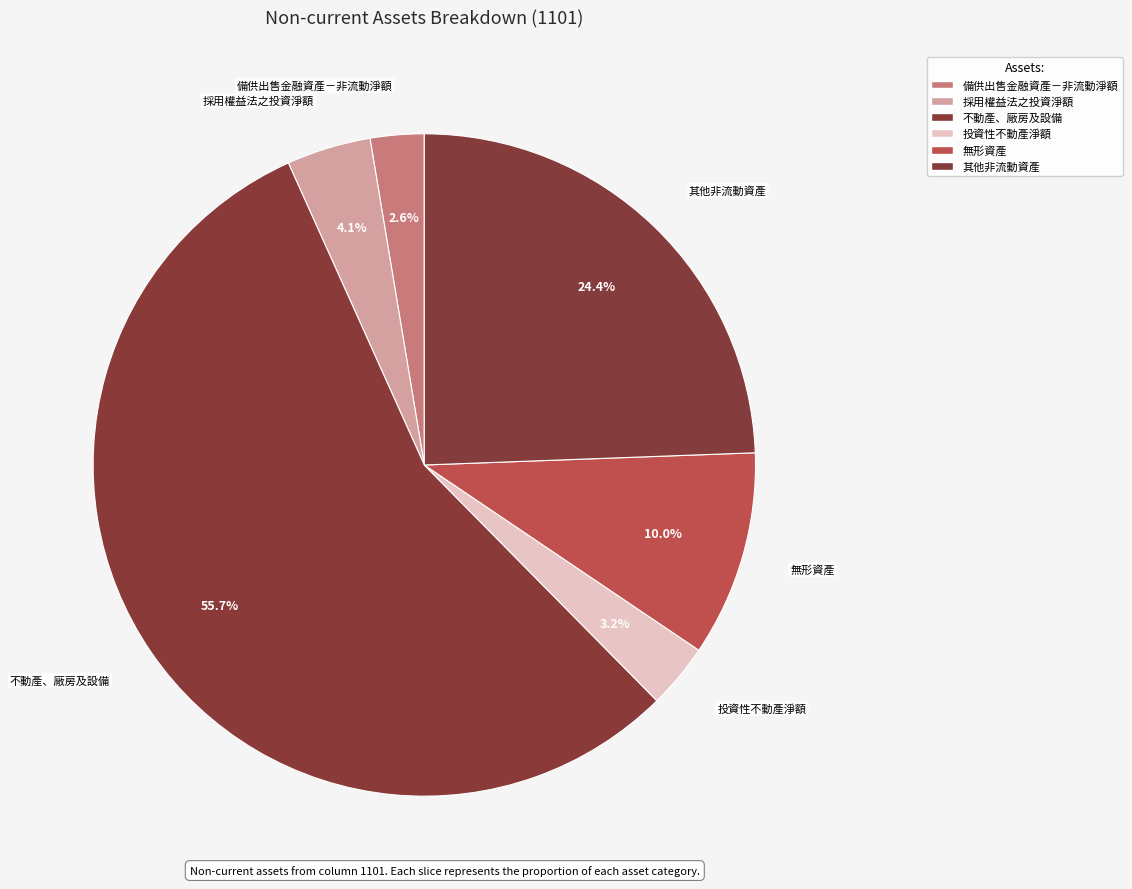

Which has a higher value, 不動產、廠房及設備 or 其他非流動資產?

不動產、廠房及設備